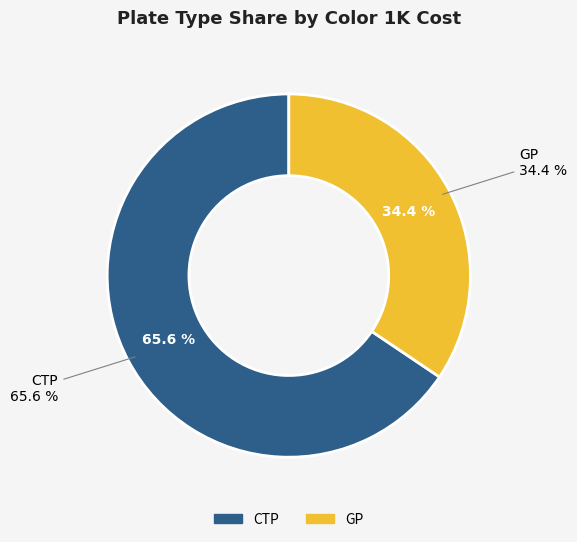

To the nearest percent, what is the average slice percentage?

50%